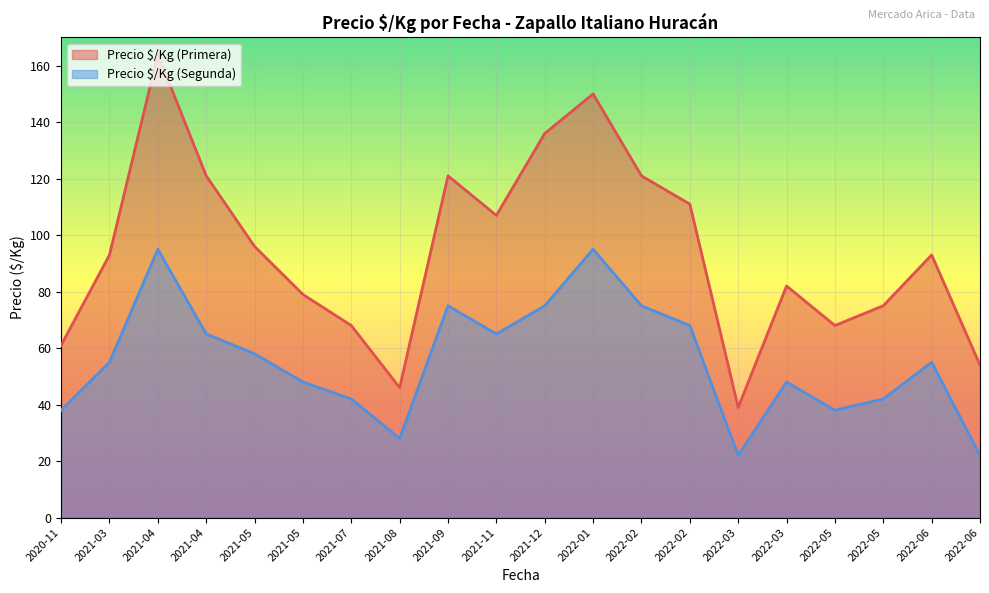

Reading right to left, list all the values displayed in this chart.

Precio $/Kg (Primera): 2022-06=54	2022-06=93	2022-05=75	2022-05=68	2022-03=82	2022-03=39	2022-02=111	2022-02=121	2022-01=150	2021-12=136	2021-11=107	2021-09=121	2021-08=46	2021-07=68	2021-05=79	2021-05=96	2021-04=121	2021-04=164	2021-03=93	2020-11=61
Precio $/Kg (Segunda): 2022-06=22	2022-06=55	2022-05=42	2022-05=38	2022-03=48	2022-03=22	2022-02=68	2022-02=75	2022-01=95	2021-12=75	2021-11=65	2021-09=75	2021-08=28	2021-07=42	2021-05=48	2021-05=58	2021-04=65	2021-04=95	2021-03=55	2020-11=38